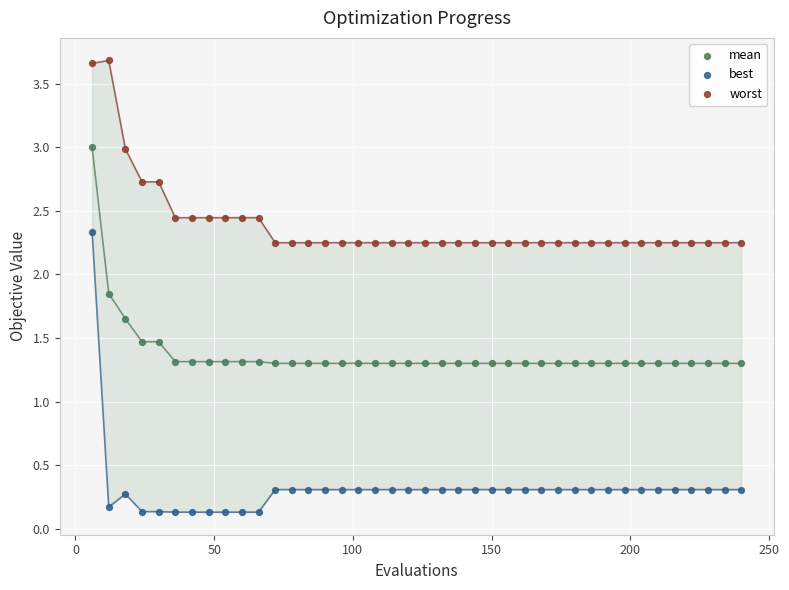

Across all data points, what is the range of X values (max minus min)?

234.0